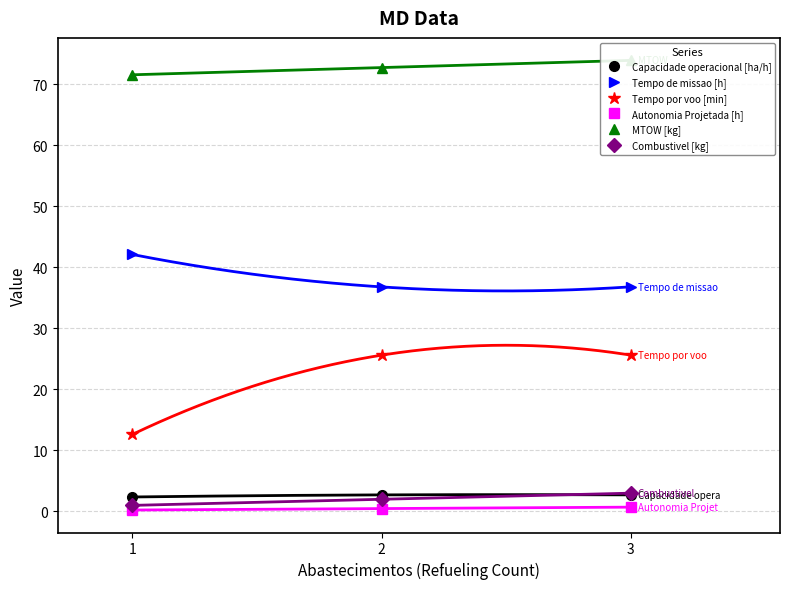

What is the value of the Combustivel [kg] point at the 1st from the left?

1.0